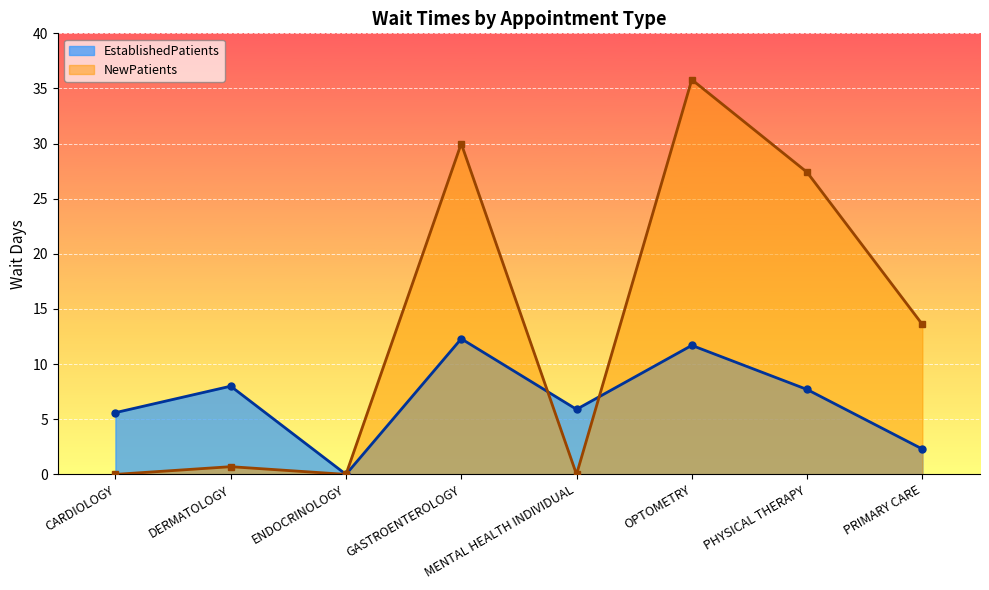

Where does the EstablishedPatients series first go above 7?

DERMATOLOGY